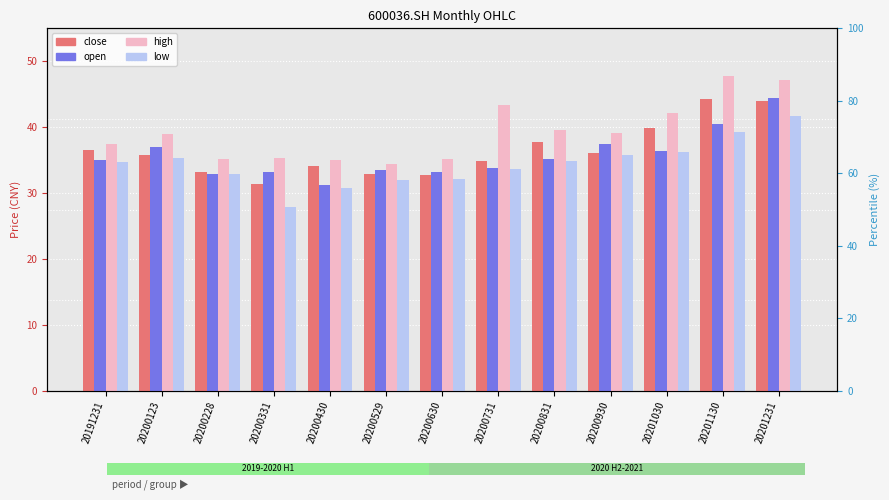

What is the difference between the highest and lowest values at 20200630?

3.1